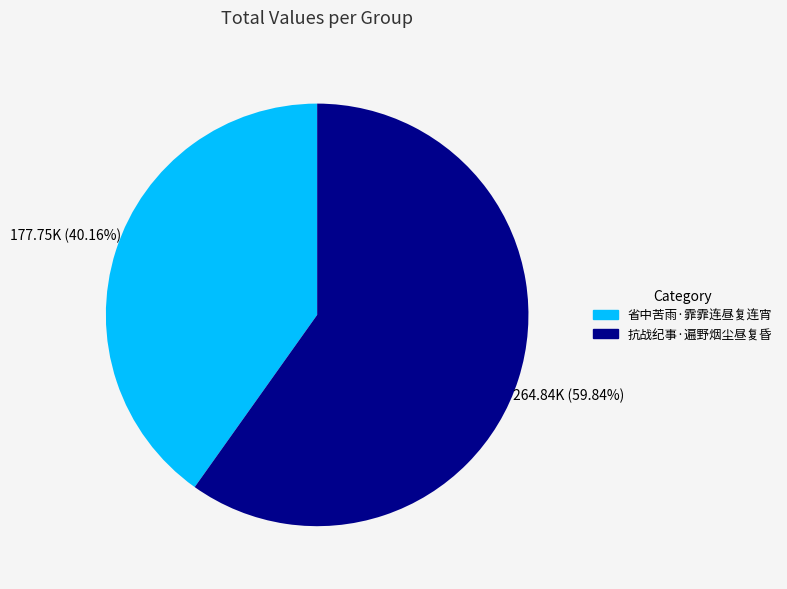

How many segments does this pie chart have?

2